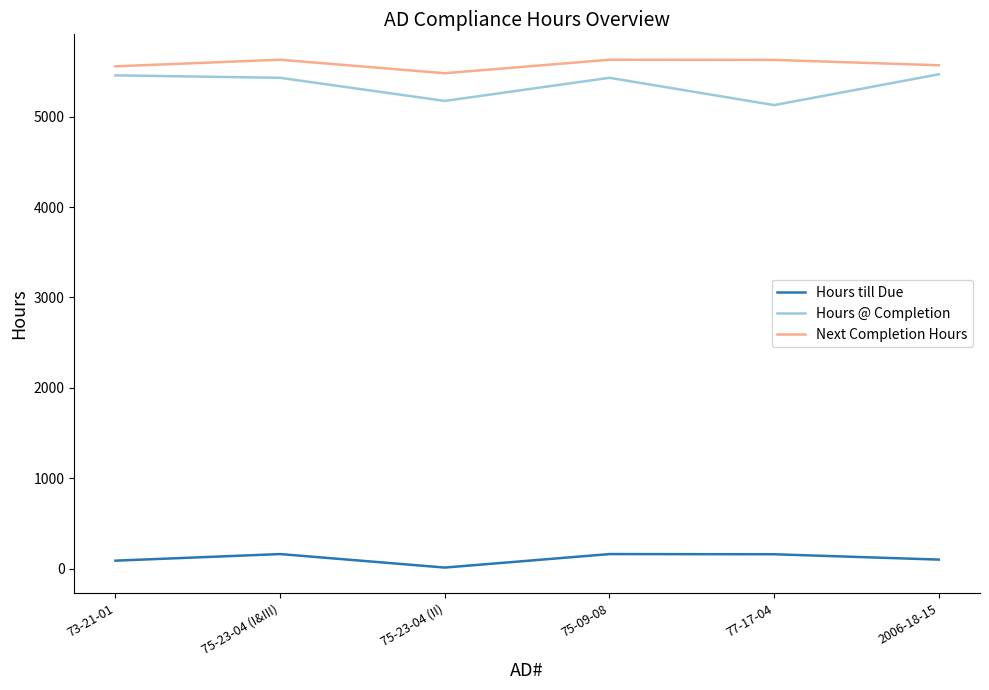

What is the greatest value displayed?

5629.1